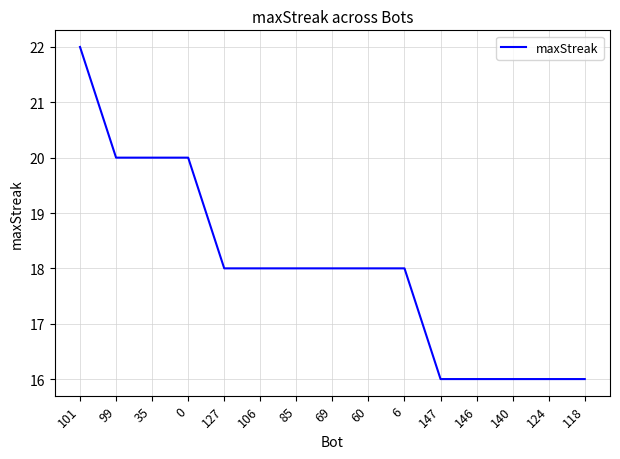

Reading right to left, what are all the values shown in this chart?

16	16	16	16	16	18	18	18	18	18	18	20	20	20	22